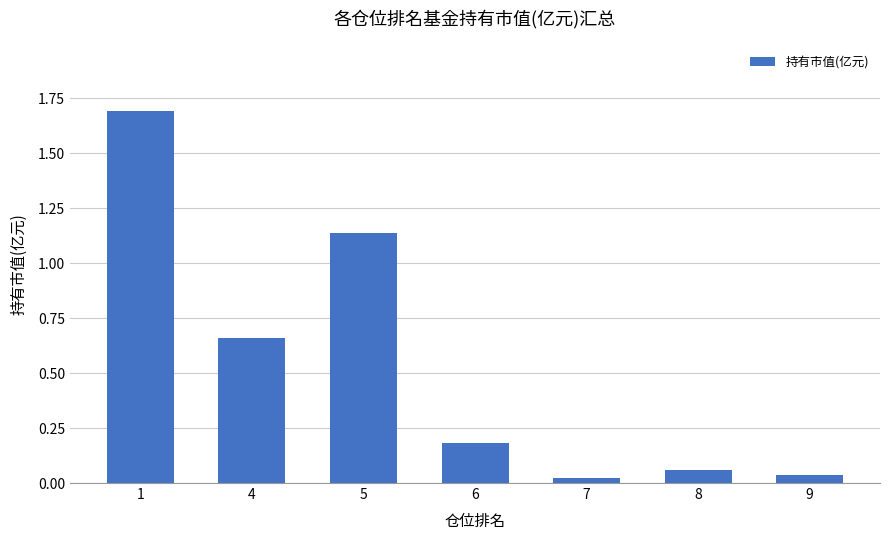

What is the change in value from 5 to 7?

-1.1